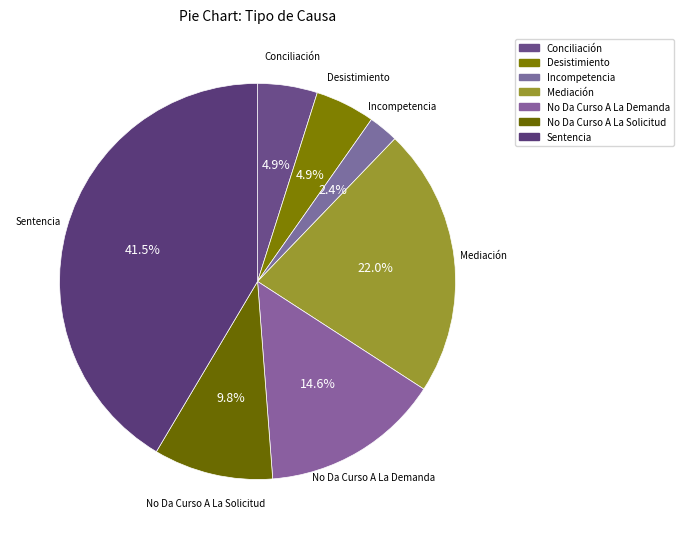

Is it true that Conciliación is 5% of the pie?

True